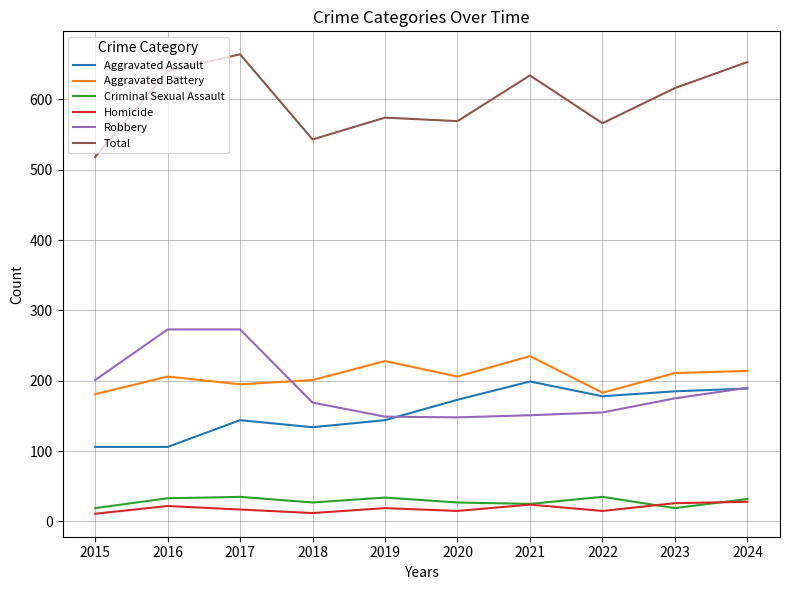

What is the minimum value for Robbery?

148